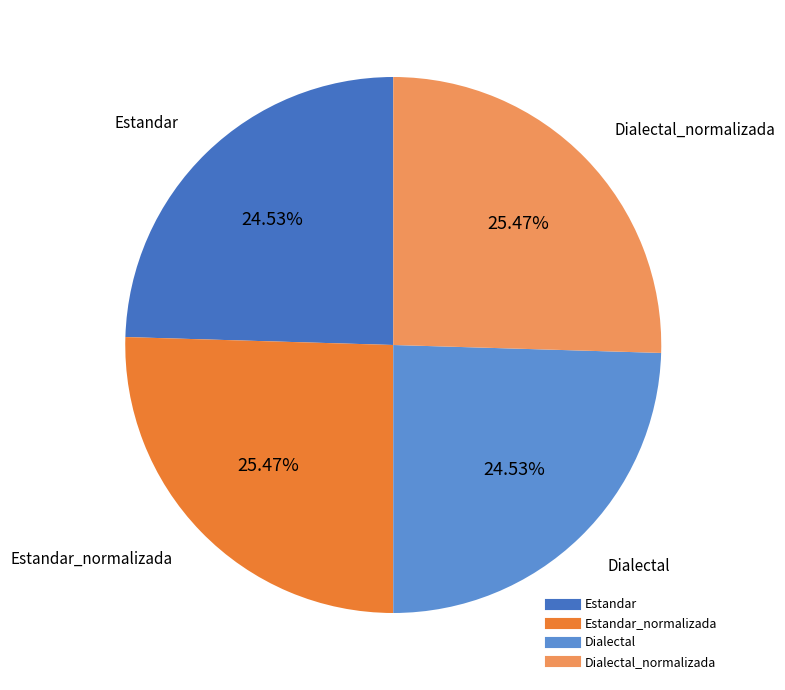

Does any single category account for the majority?

No